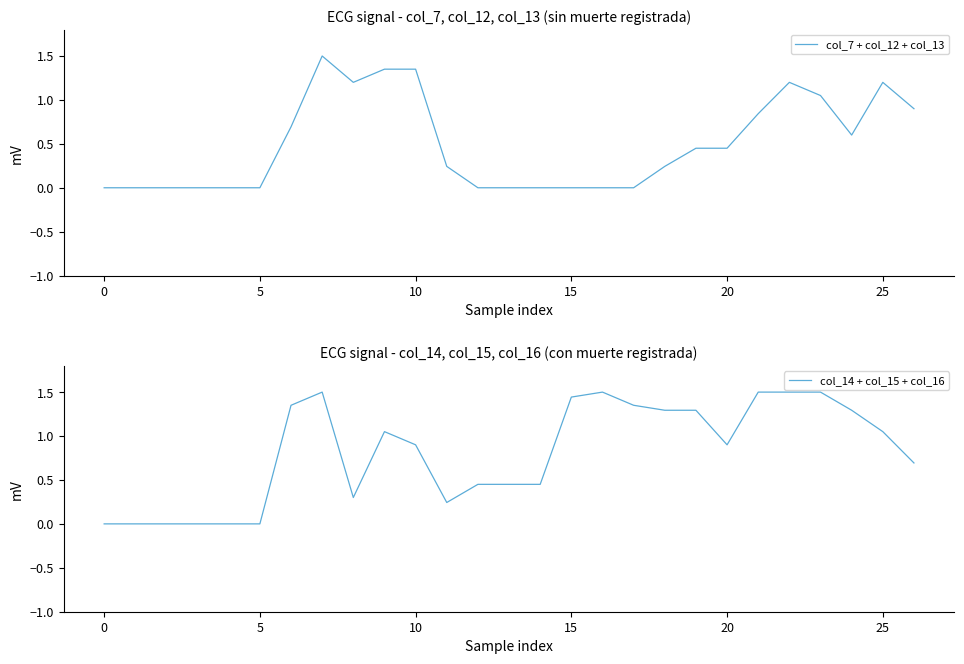

Reading left to right, extract all data points from this chart.

col_7 + col_12 + col_13: 0.0	0.0	0.0	0.0	0.0	0.0	0.7	1.5	1.2	1.4	1.4	0.2	0.0	0.0	0.0	0.0	0.0	0.0	0.2	0.4	0.4	0.8	1.2	1.0	0.6	1.2	0.9
col_14 + col_15 + col_16: 0.0	0.0	0.0	0.0	0.0	0.0	1.4	1.5	0.3	1.0	0.9	0.2	0.4	0.4	0.4	1.4	1.5	1.4	1.3	1.3	0.9	1.5	1.5	1.5	1.3	1.0	0.7